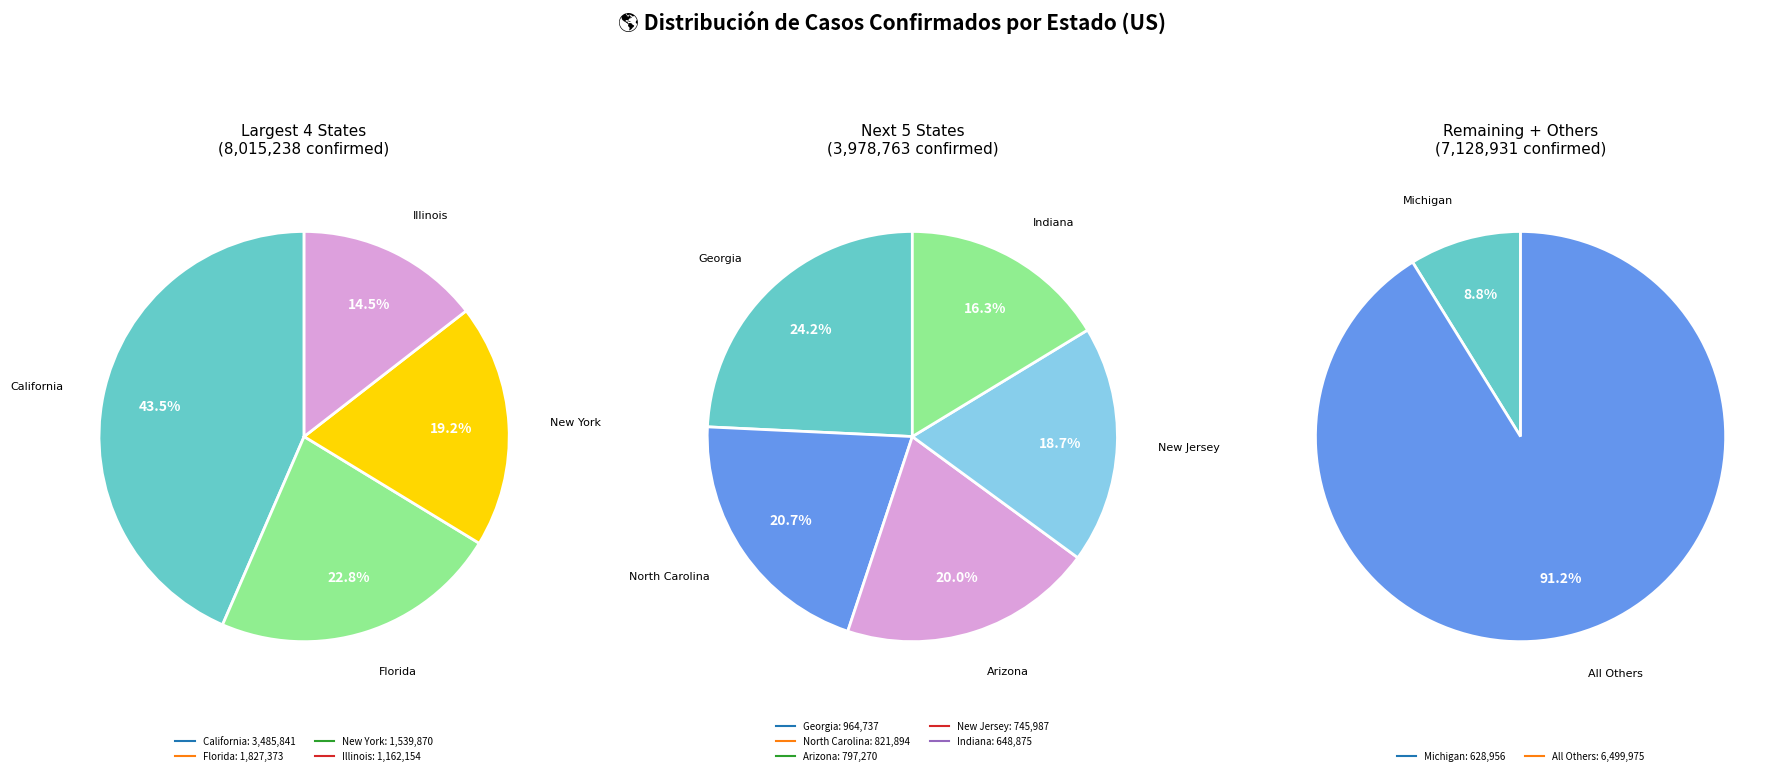

How much of the chart is everything except Alaska?

99.7%